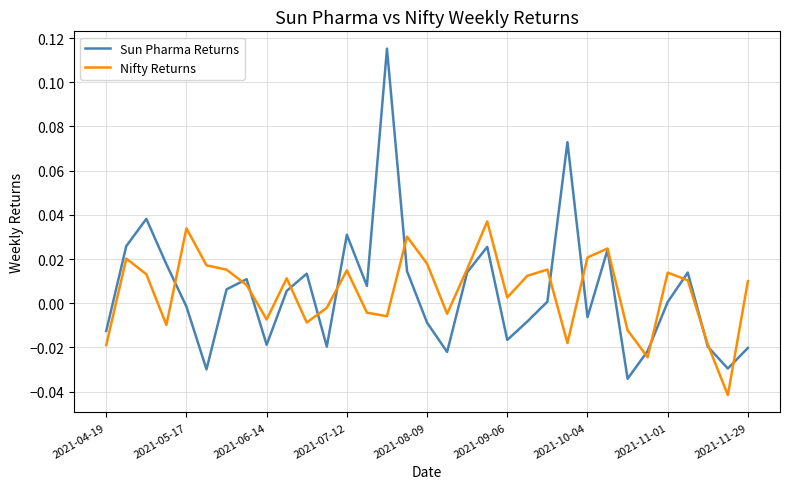

Rank the series by their maximum value, from highest to lowest.

Sun Pharma Returns, Nifty Returns